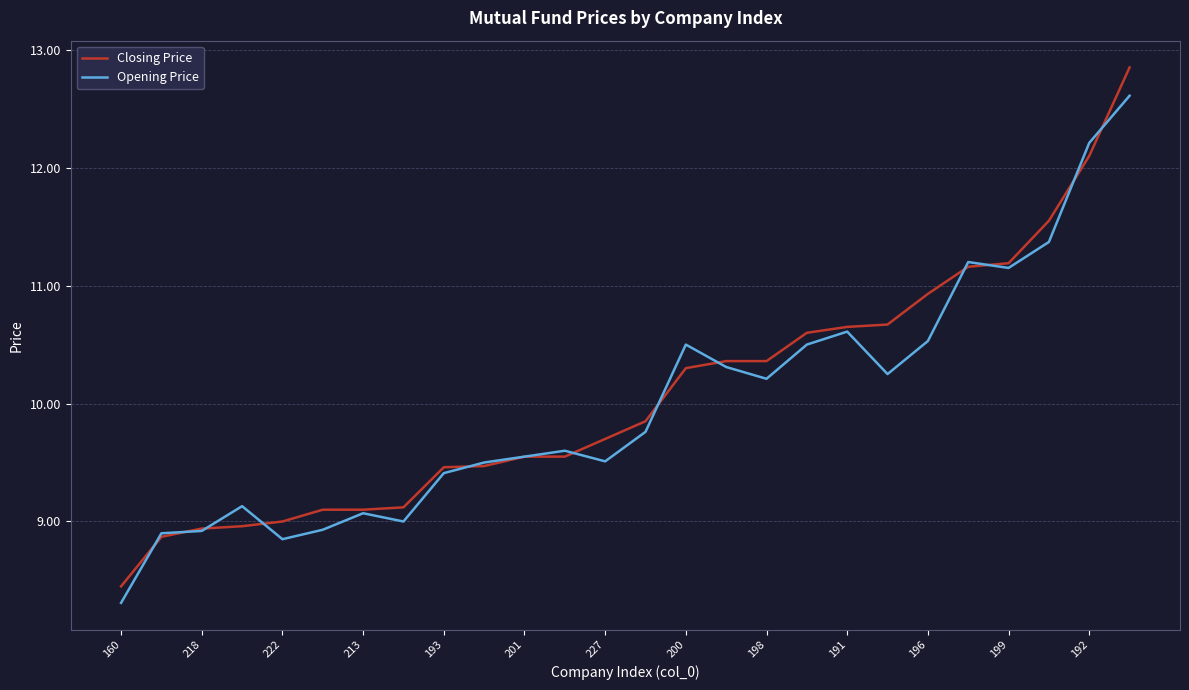

What is the difference between the maximum and second lowest values in the Opening Price series?

3.8